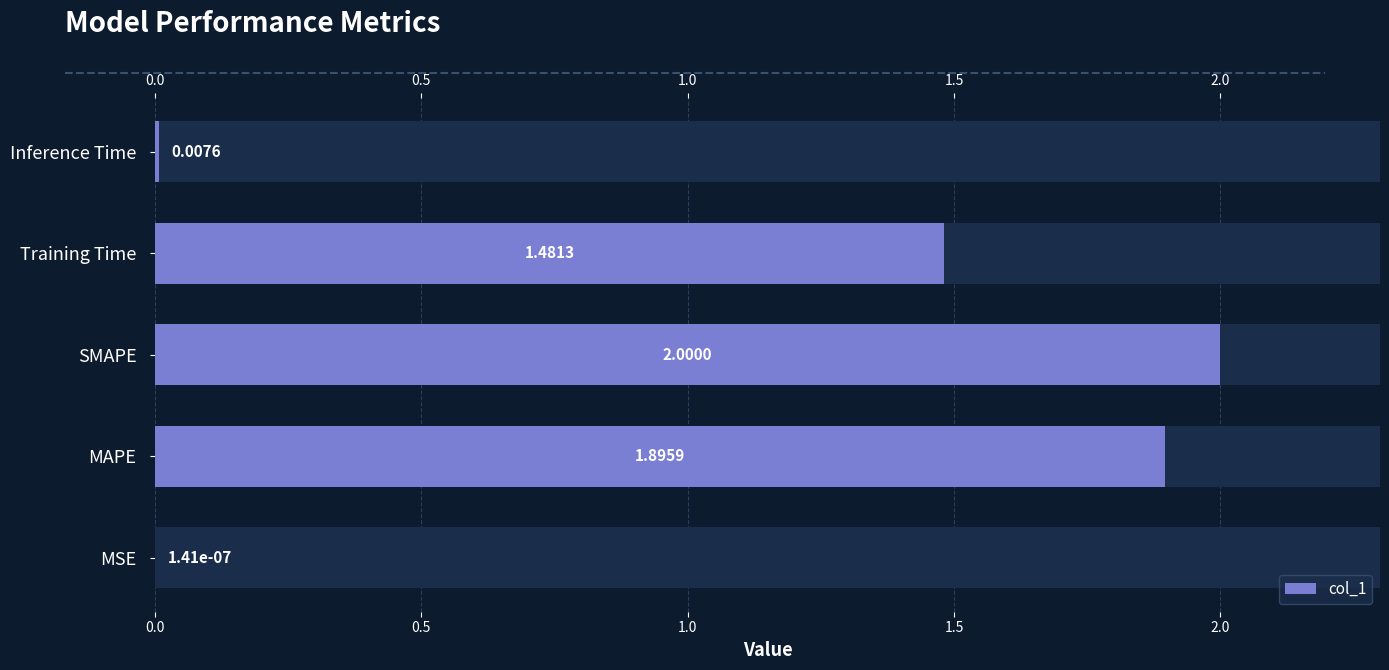

How many distinct data groups are displayed?

1